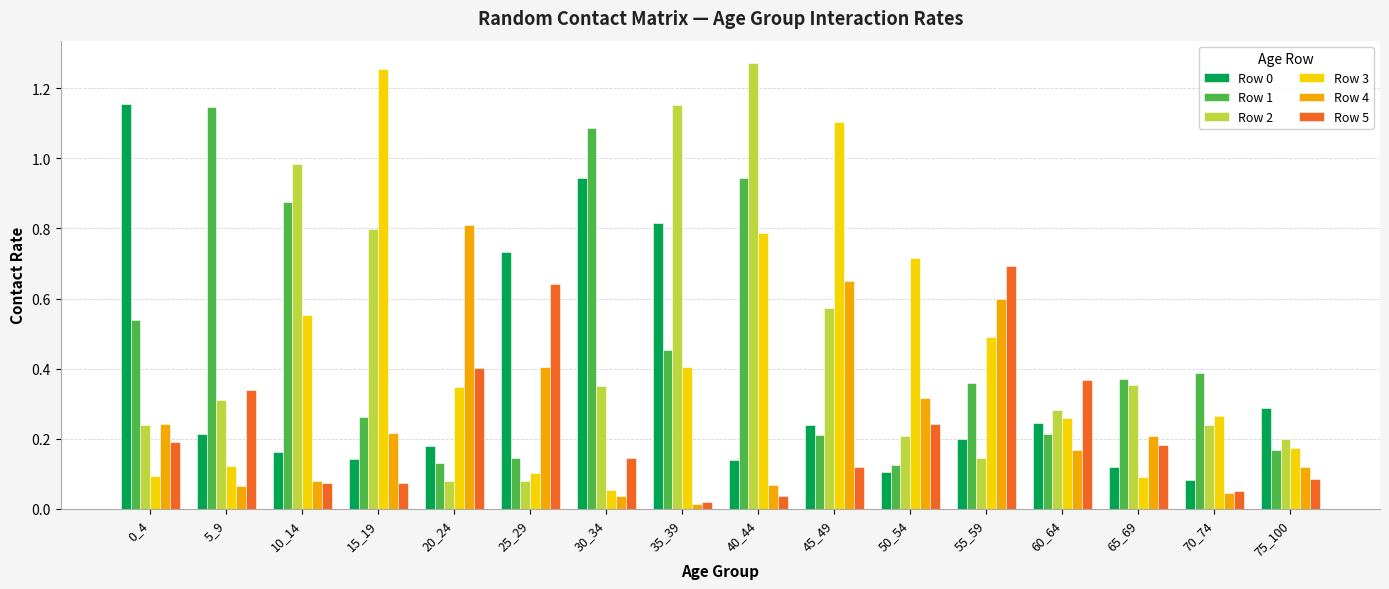

Is the value of Row 2 at 25_29 greater than the value of Row 4 at 65_69?

No